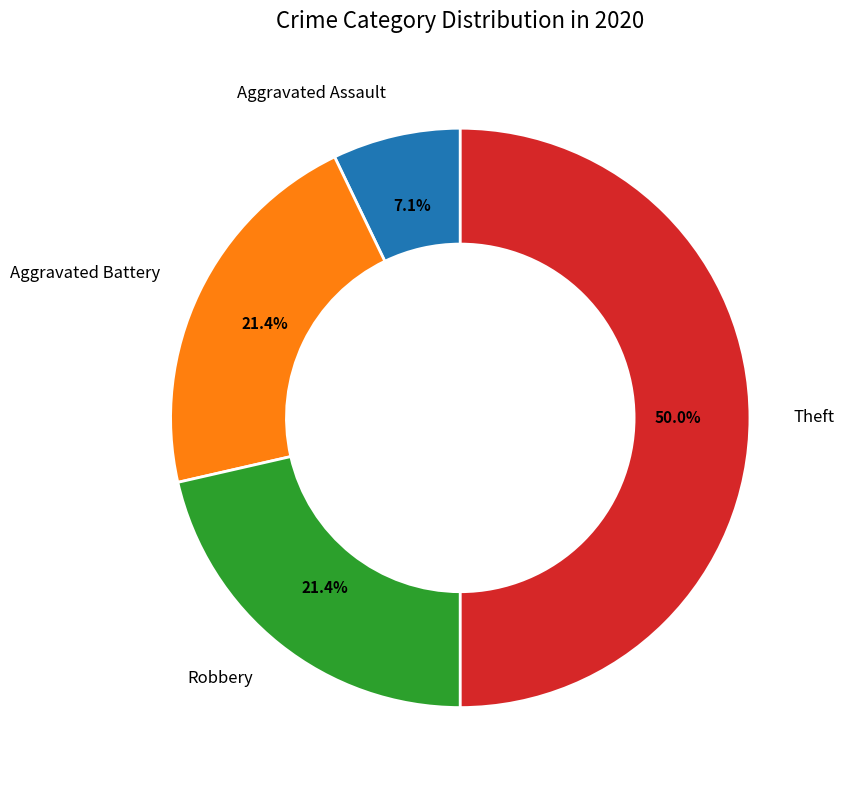

Does Robbery account for over 50% of the chart?

No